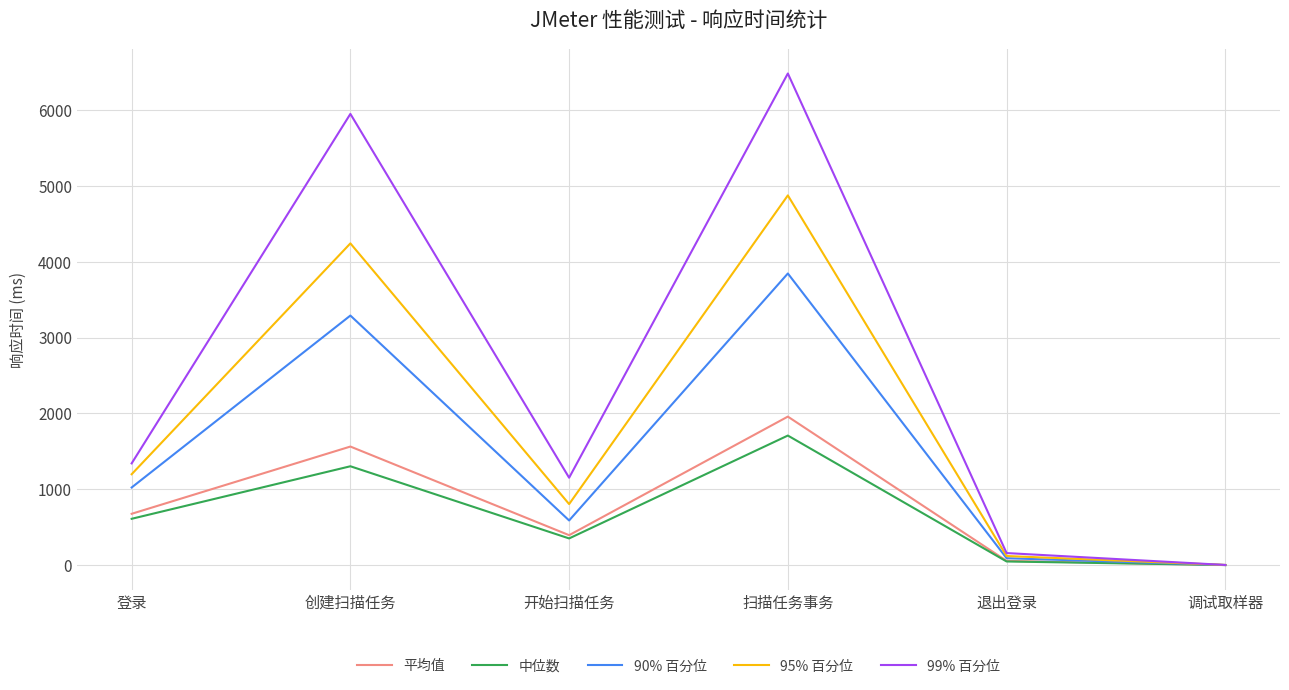

What is the total value across all series at 退出登录?

469